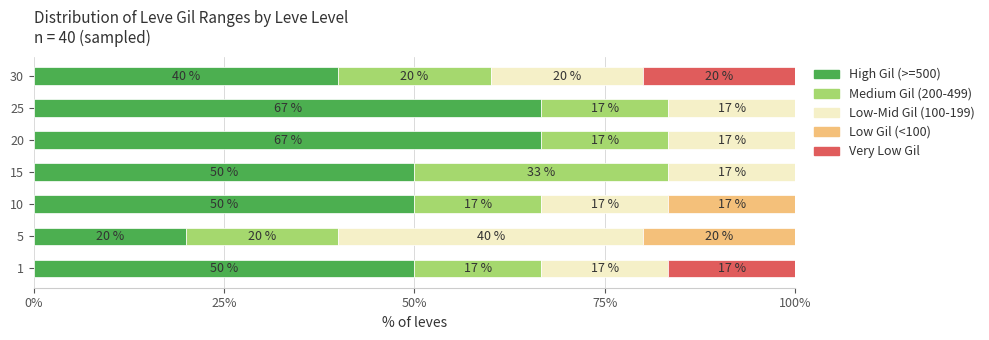

What is the sum of all High Gil (>=500) values?

343.3